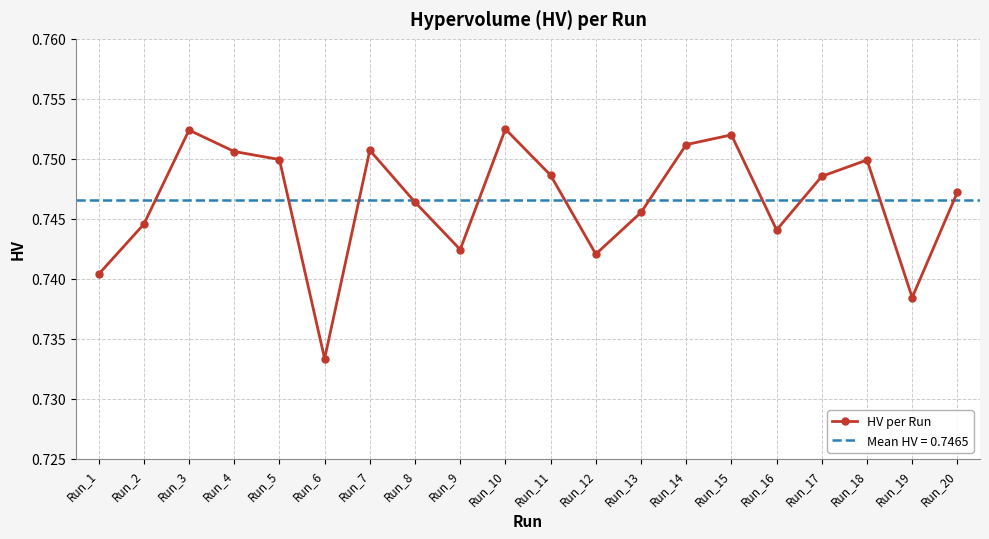

List the labels in order of value, largest first.

Run_10, Run_3, Run_15, Run_14, Run_7, Run_4, Run_5, Run_18, Run_11, Run_17, Run_20, Run_8, Run_13, Run_2, Run_16, Run_9, Run_12, Run_1, Run_19, Run_6